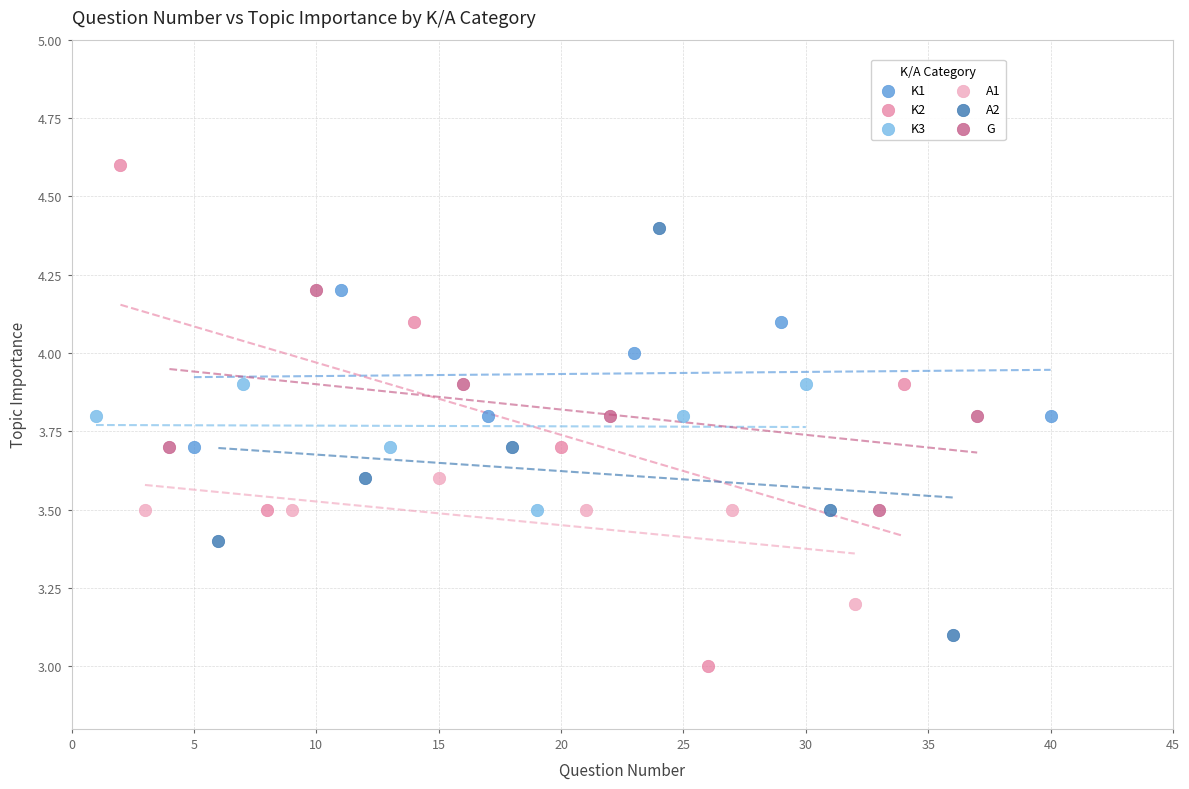

Which series contains the lowest Y value?

K2